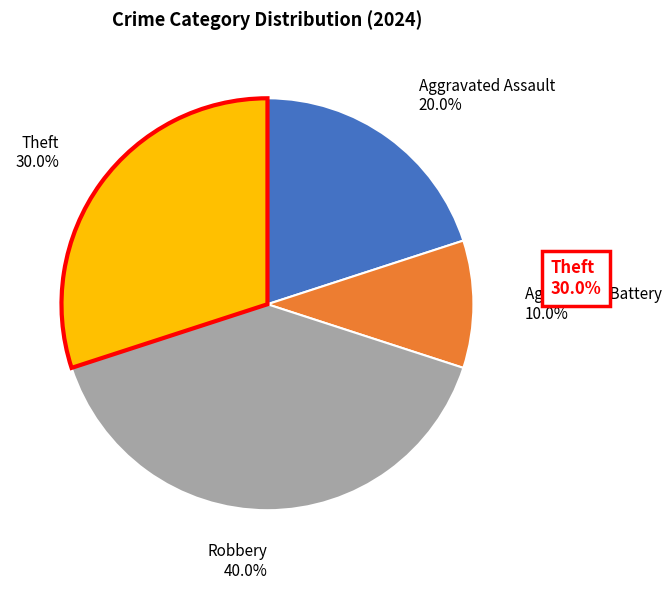

The Aggravated Assault slice represents 20% of the pie. True or false?

True